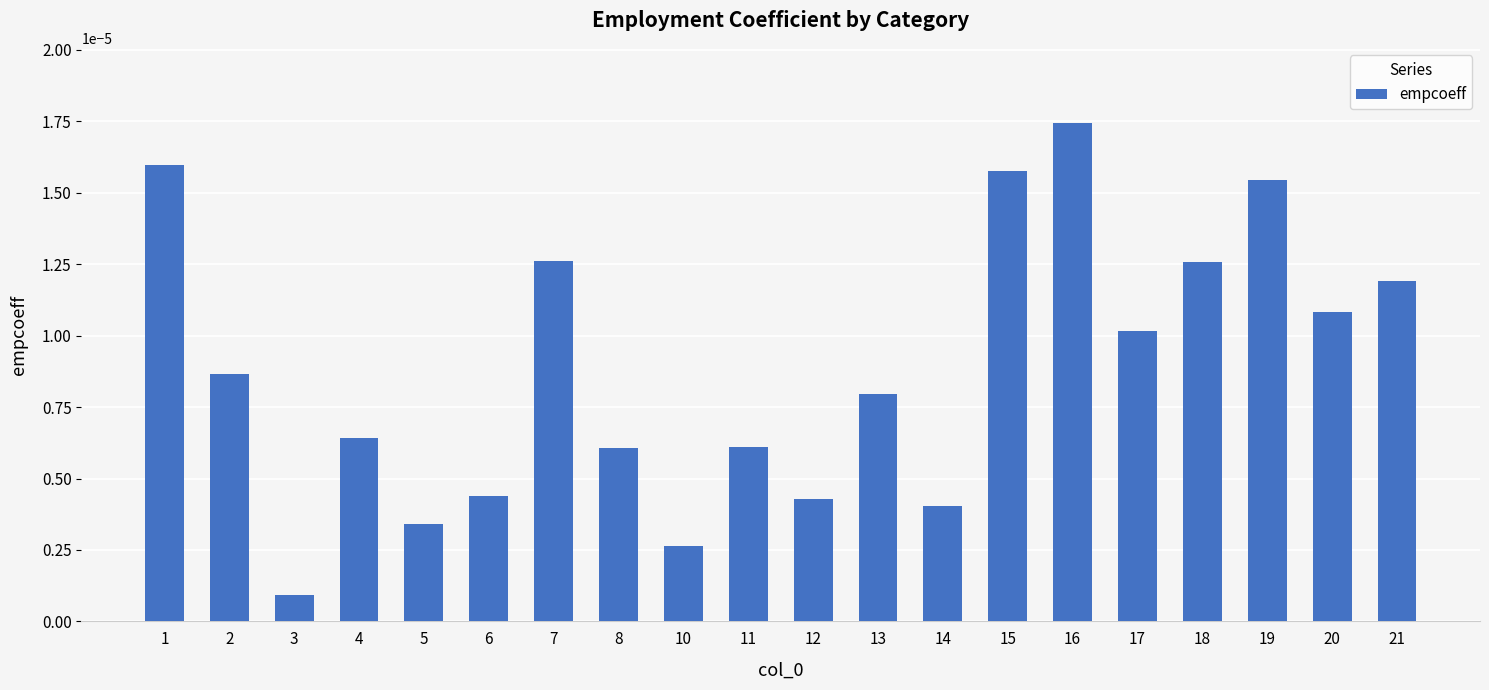

Where is the data nearest to the value 0?

3